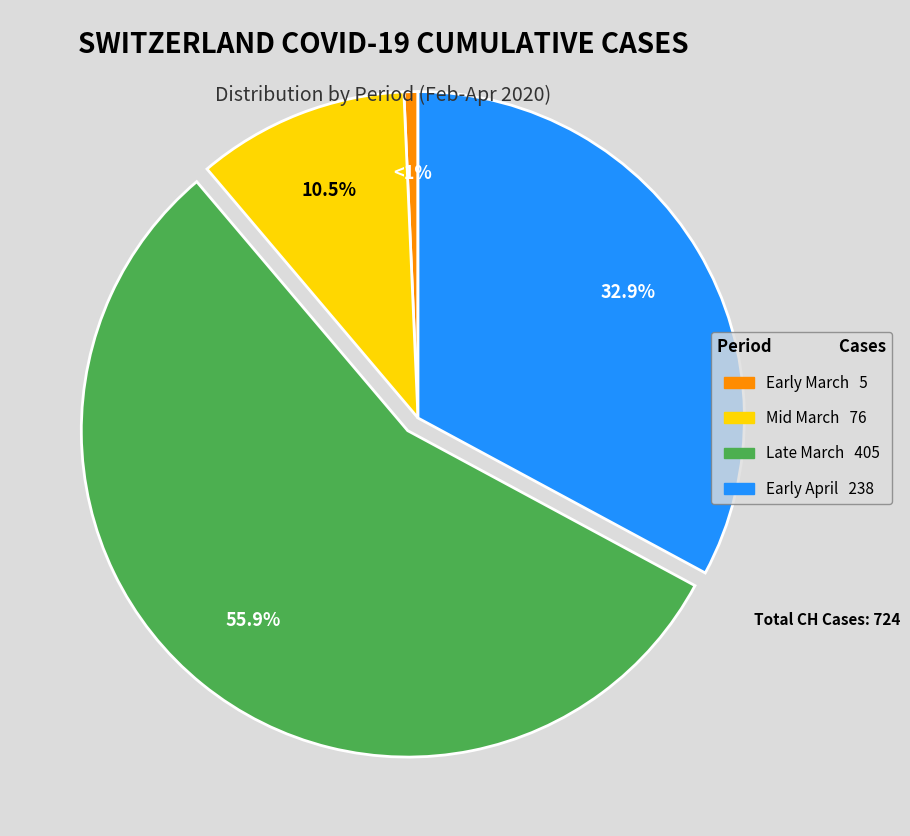

Is there any slice that represents more than half of the pie?

Yes